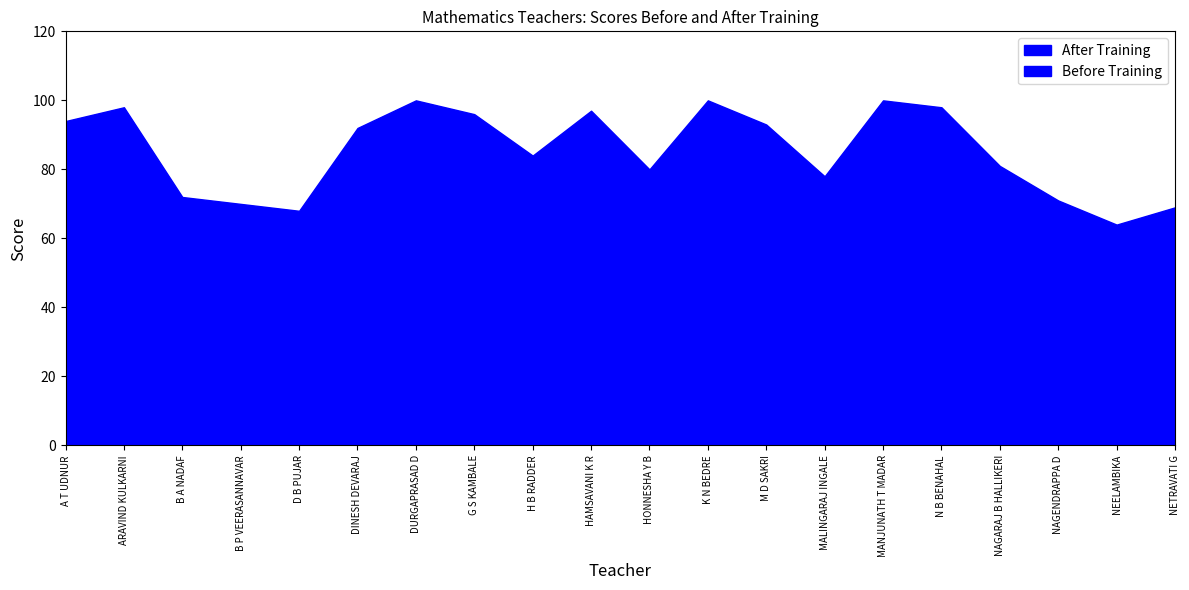

How many lines are shown in the chart?

2